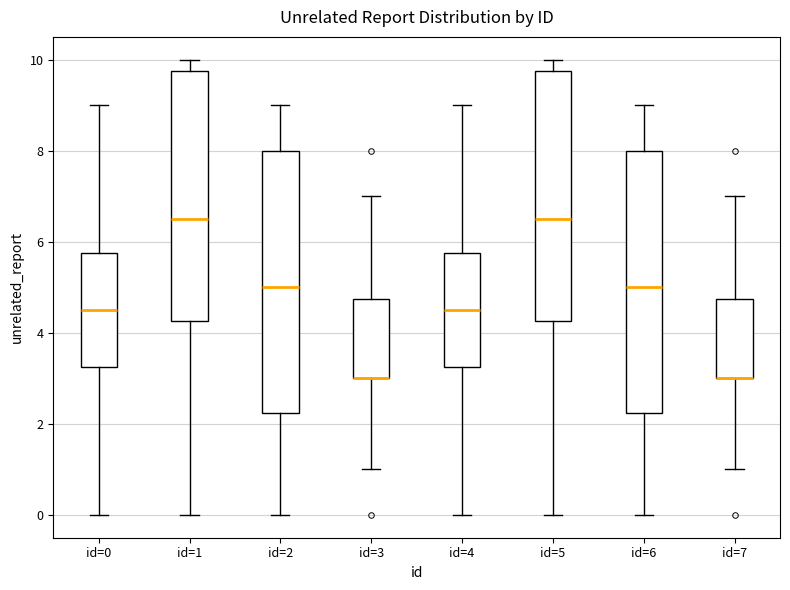

Where does the median line of the box for id=6 sit on the y-axis? The values are not printed on the chart, so give them approximately, as read against the axis.

5.0